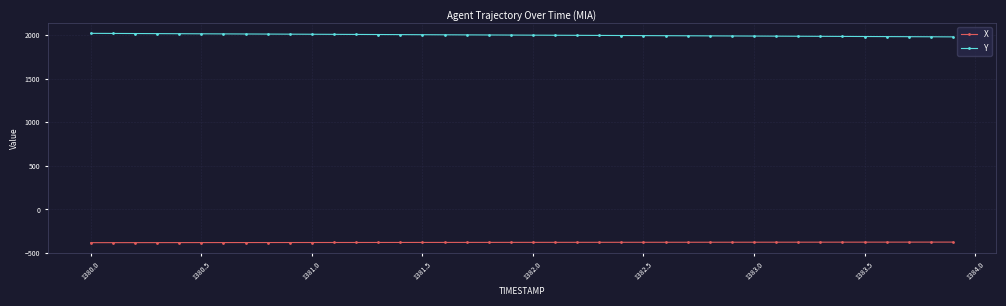

What is the value of the Y point at the 23rd from the left?

1995.6